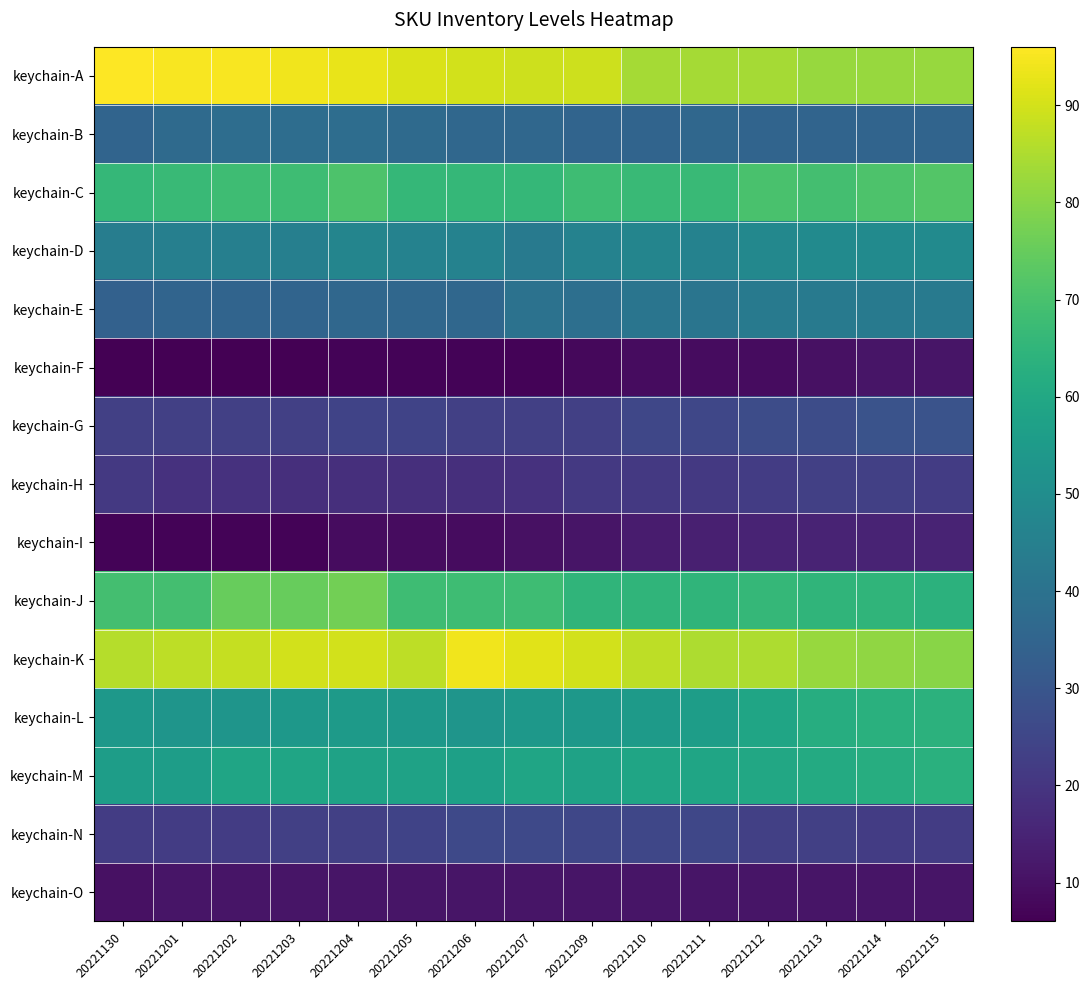

What is the total value across all series at 20221212?

657